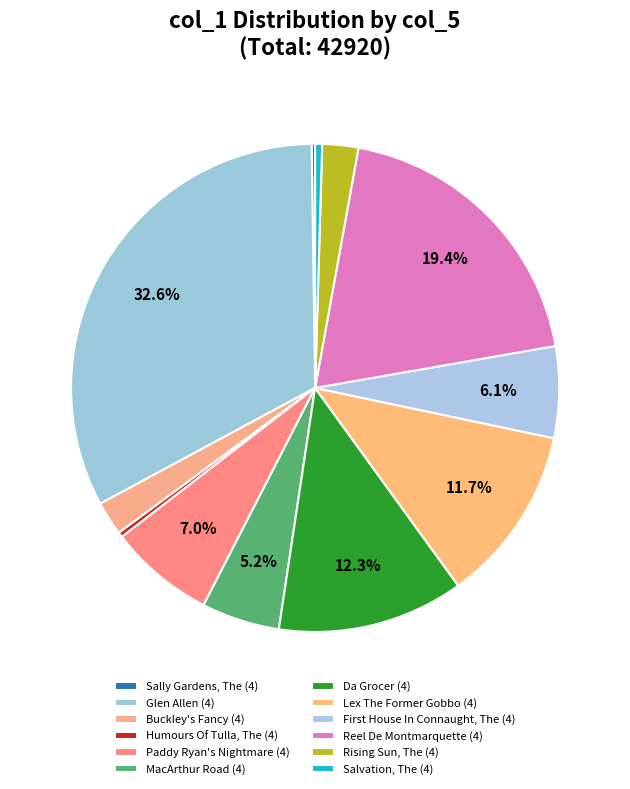

Is there any slice that represents more than half of the pie?

No